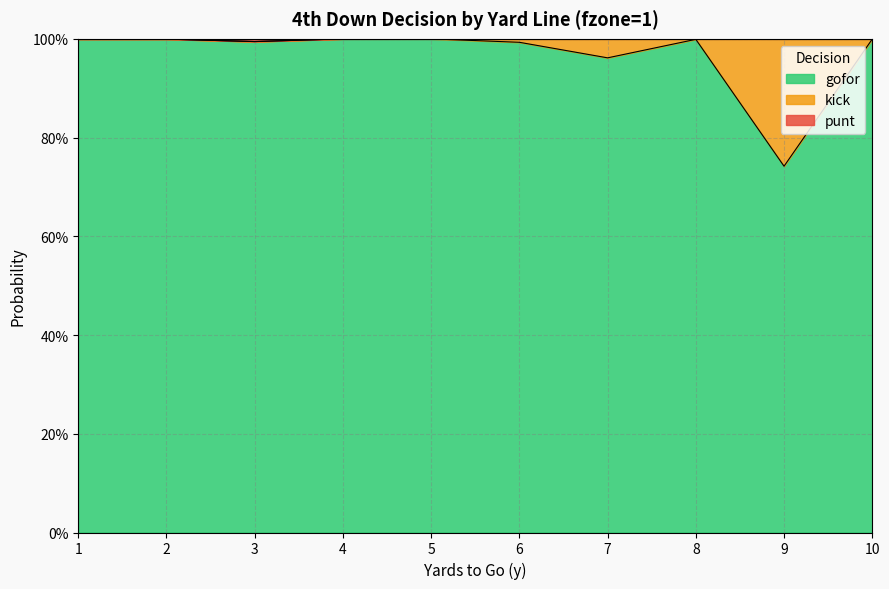

Which series has the widest spread of values?

kick